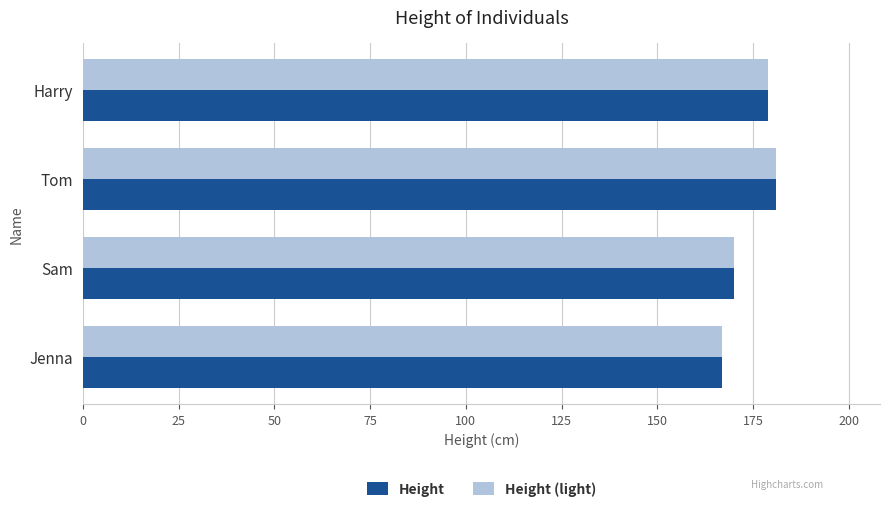

What is the smallest value displayed?

167